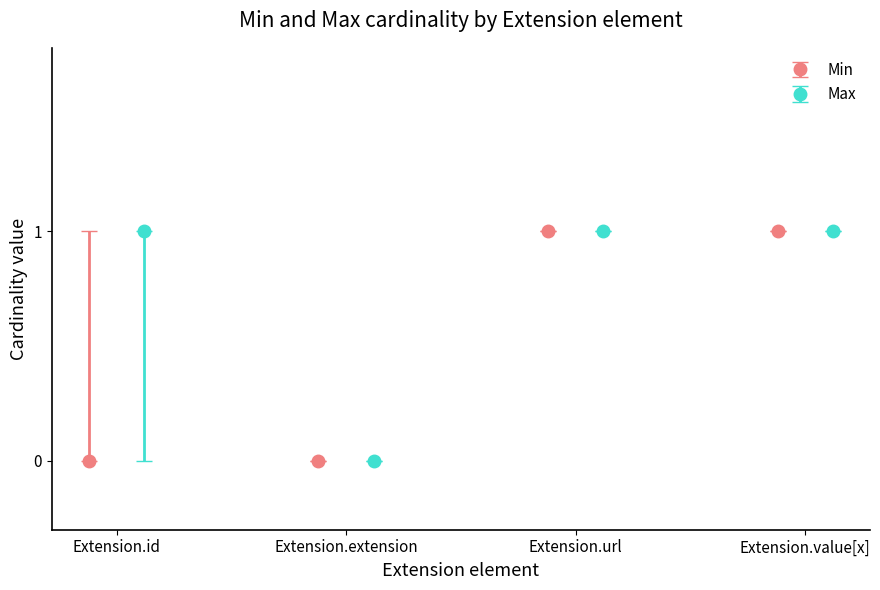

True or false: Min has more than 2 points higher than both neighbors.

False